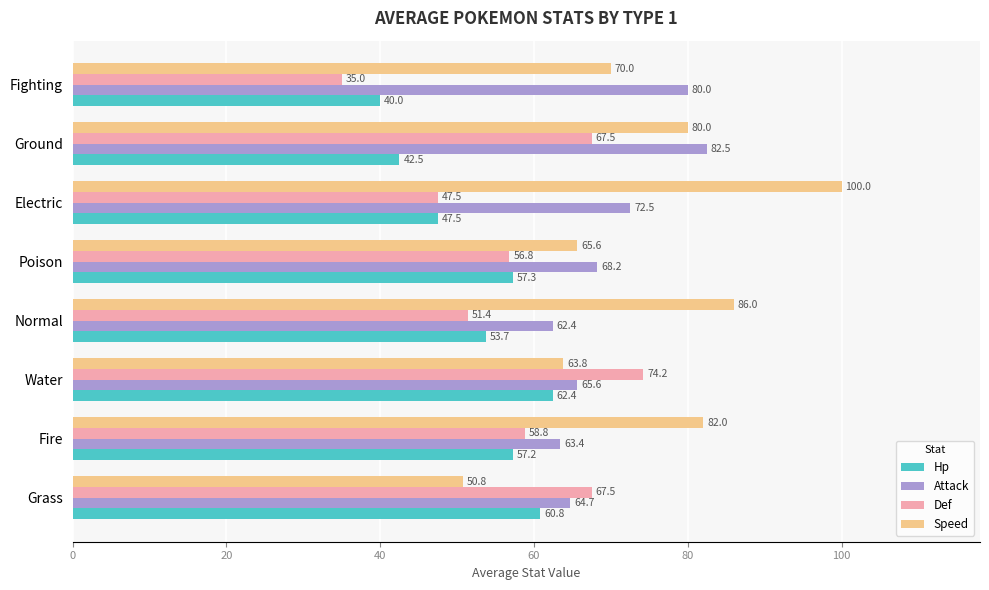

Which label corresponds to the largest value in the chart?

Electric